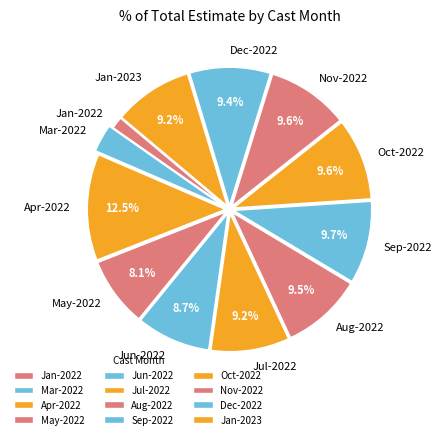

Combined, what portion of the pie is Jul-2022 and Dec-2022?

18.6%